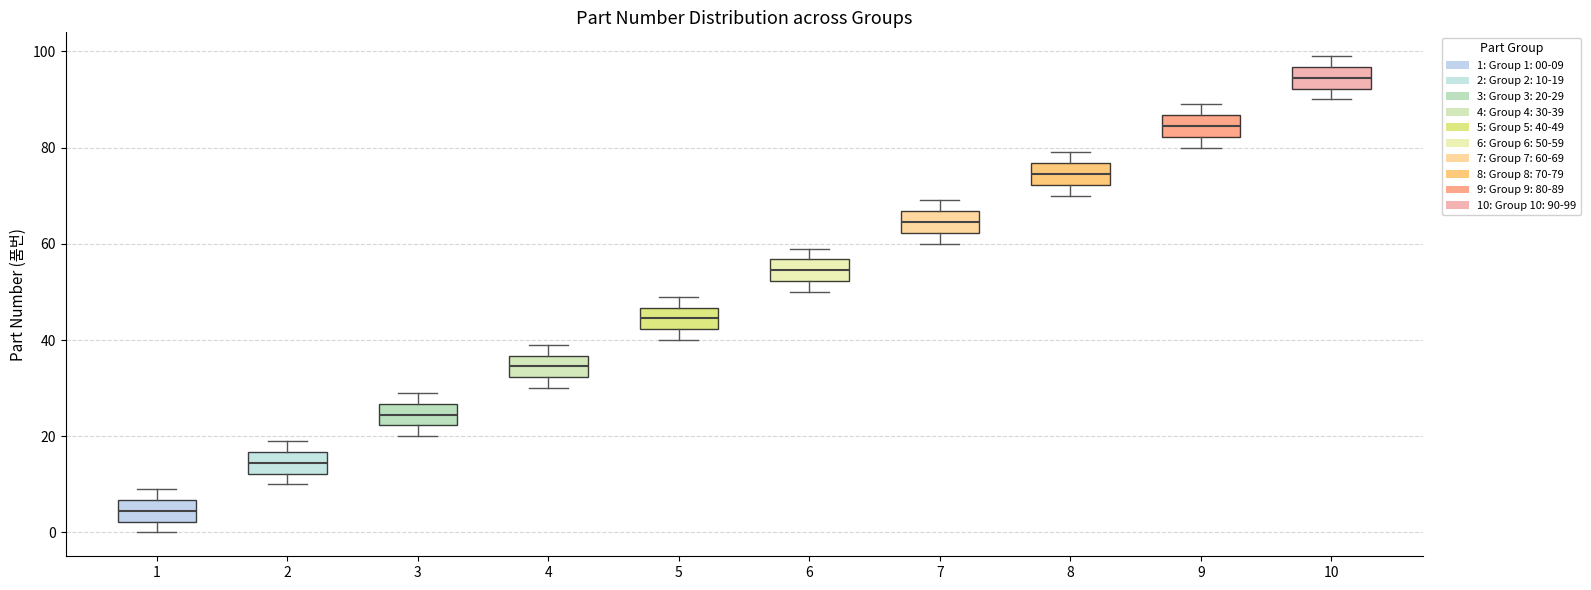

Which box has the lowest median line?

1